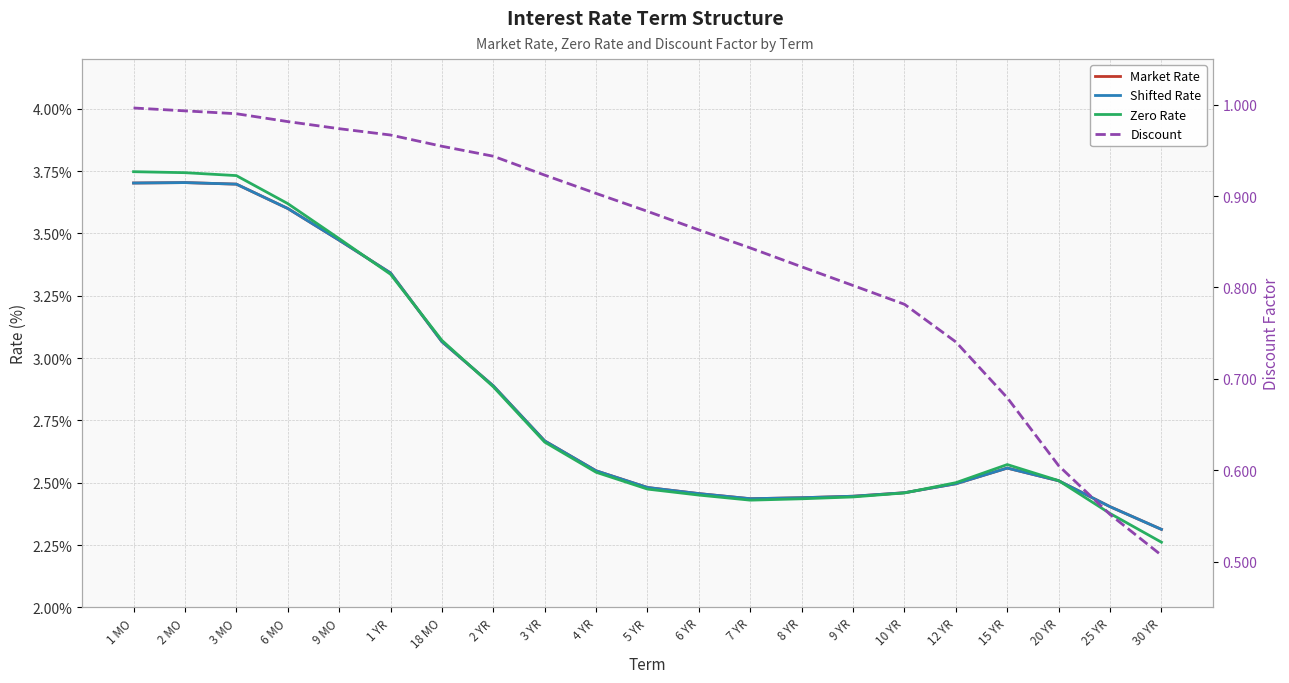

At how many categories does at least one series exceed 1?

21